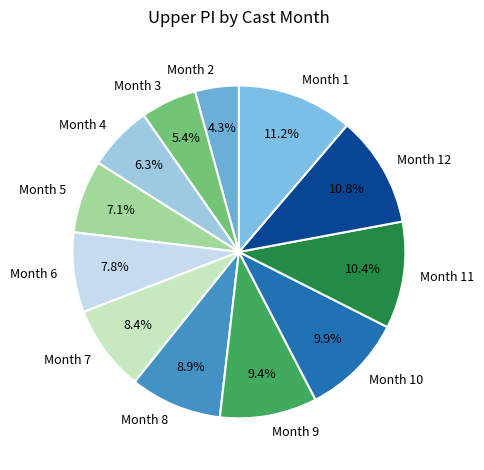

Does any single category account for the majority?

No